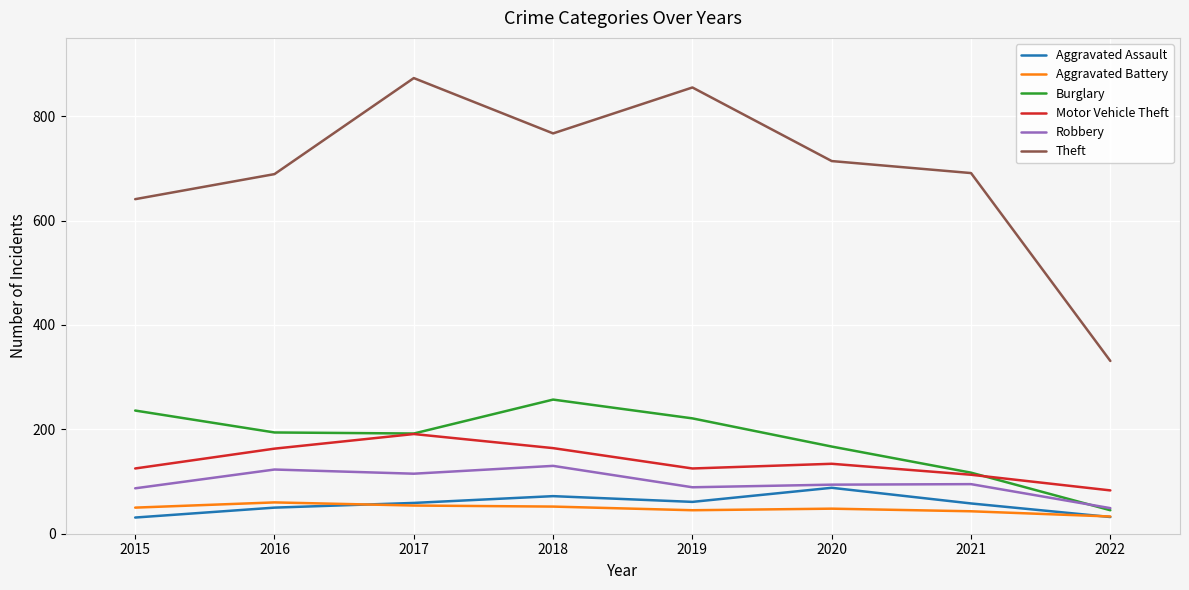

True or false: Aggravated Battery and Robbery intersect in this chart.

False